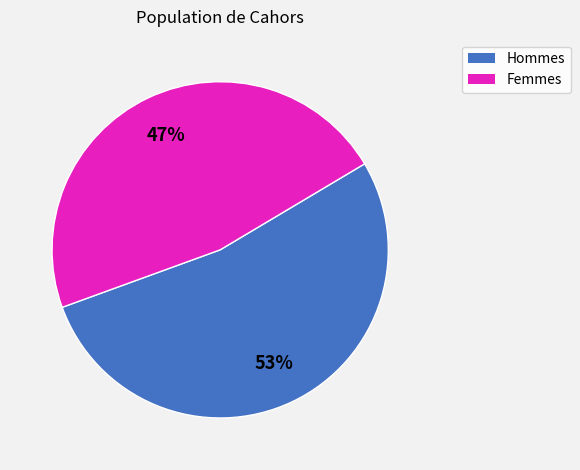

Does any single category account for the majority?

Yes